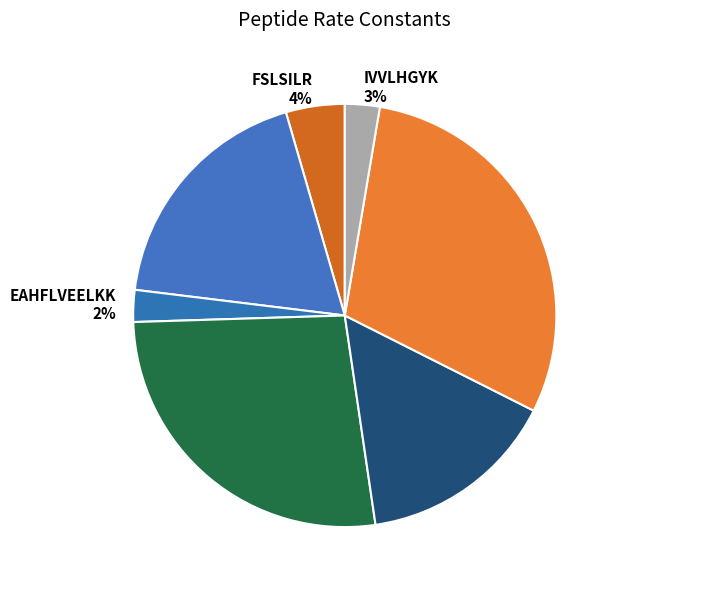

How many segments does this pie chart have?

7